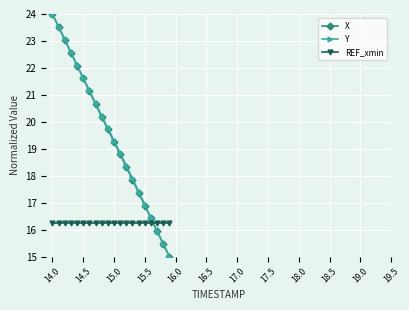

Which series ends up on top after the final intersection of Y and REF_xmin?

REF_xmin